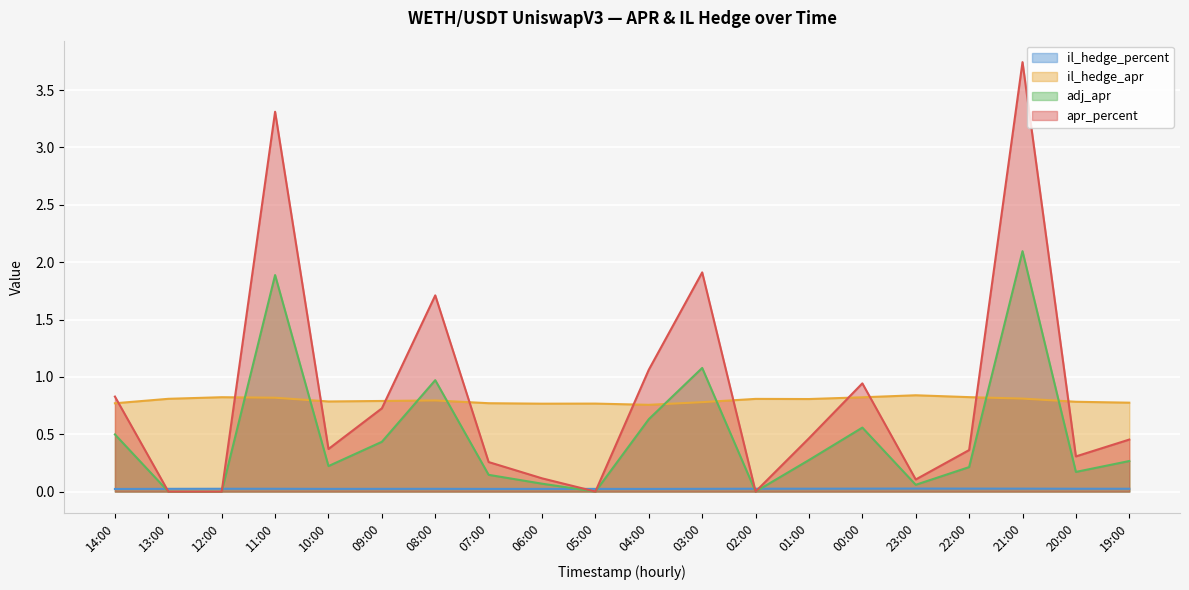

What is the difference between the maximum and minimum values in the il_hedge_apr series?

0.1